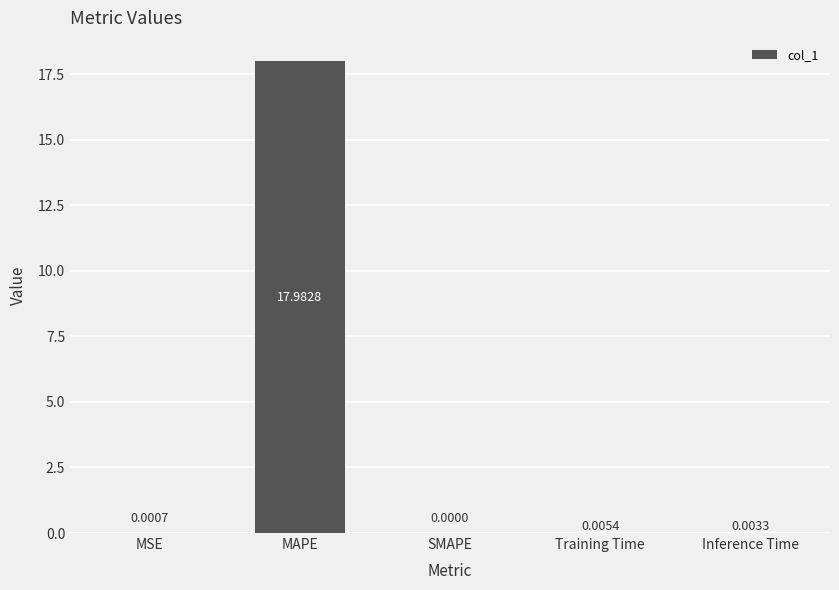

At which label is the value closest to 8?

Training Time